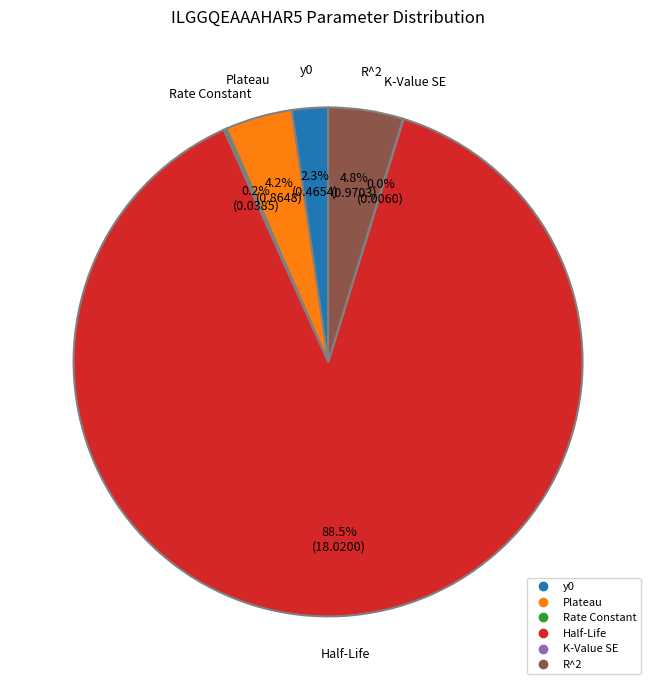

Which slice is the largest?

Half-Life